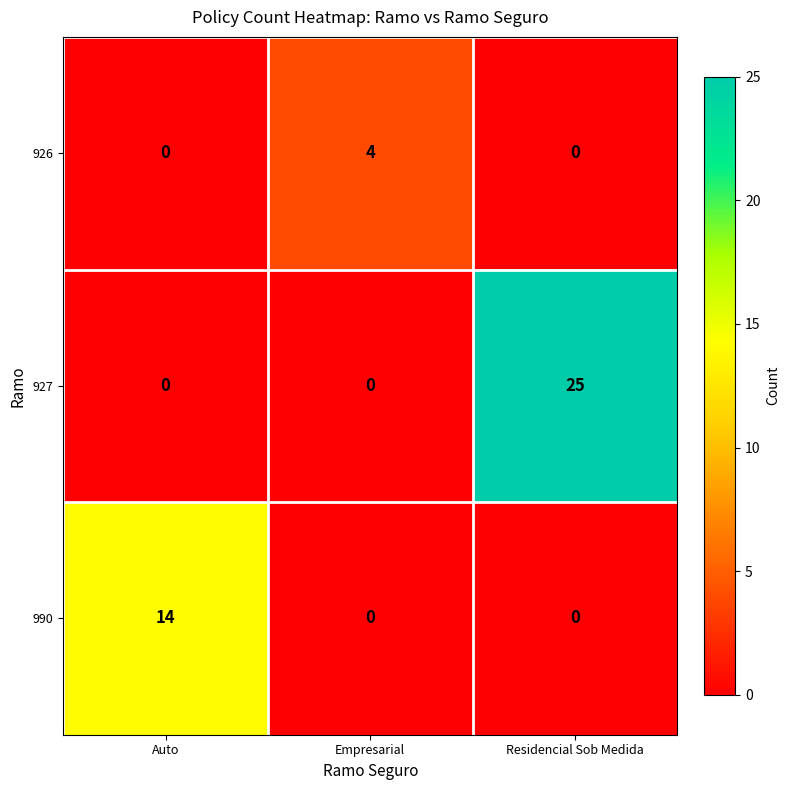

Which series has the largest range (max minus min)?

927